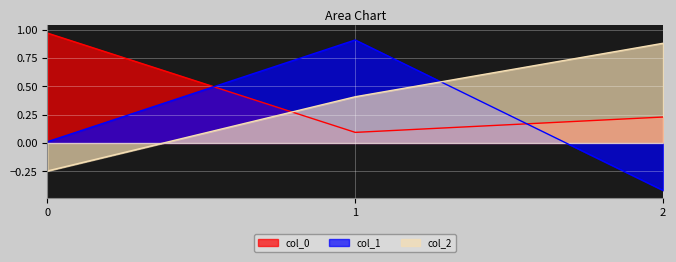

List the series in order of their peak value, highest first.

col_0, col_1, col_2